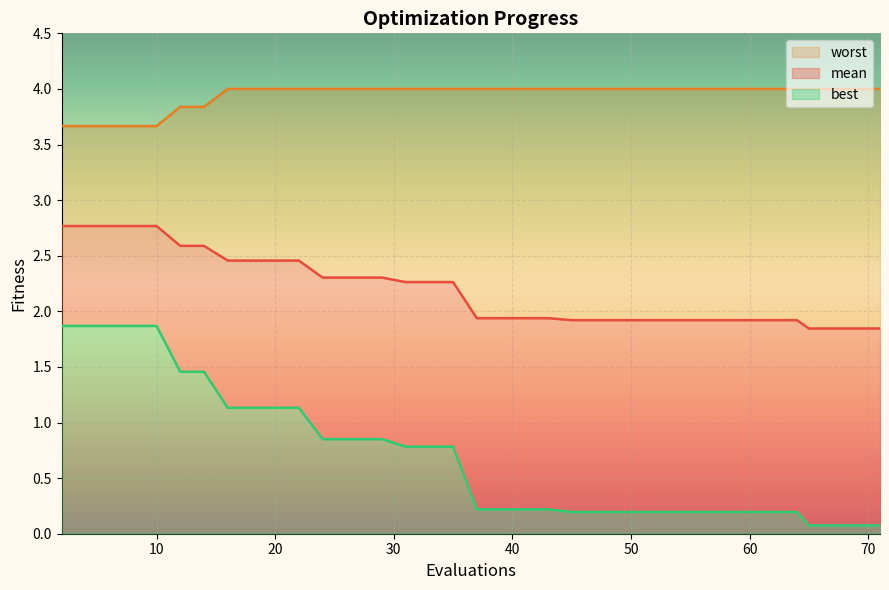

What is the average value of the best series?

0.7